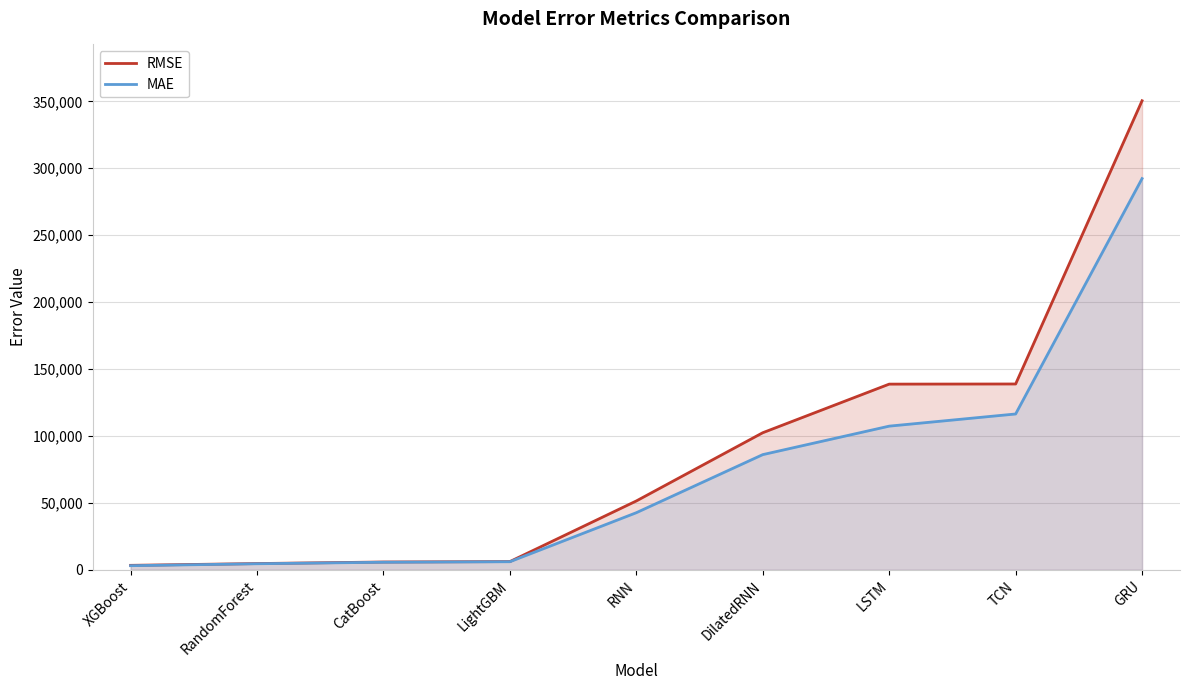

Which category has the lowest value across all series?

XGBoost